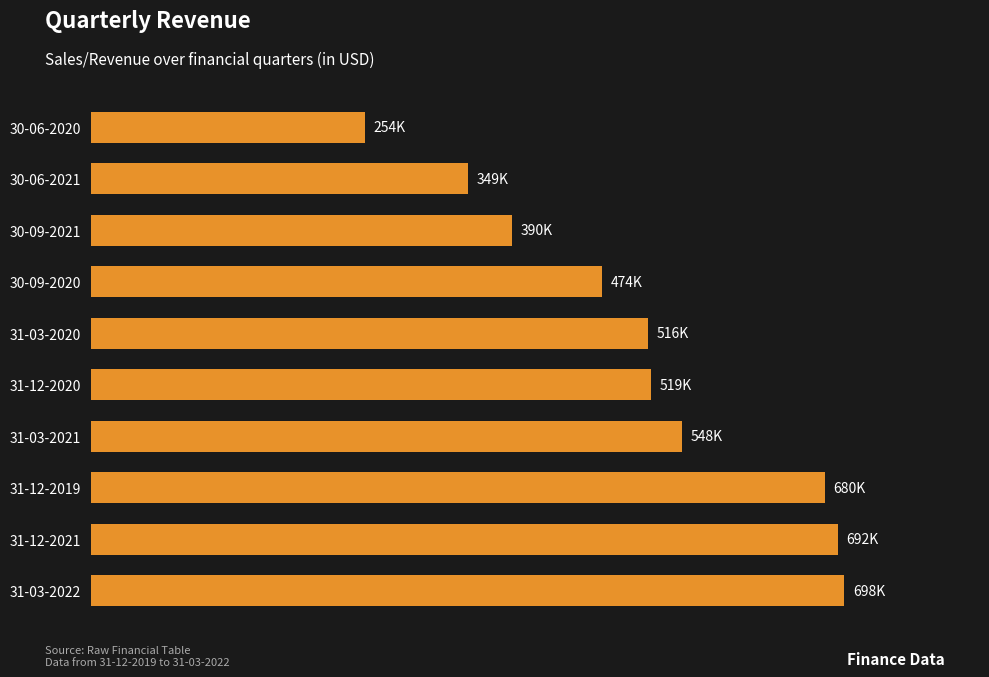

Does the chart contain any negative values?

No